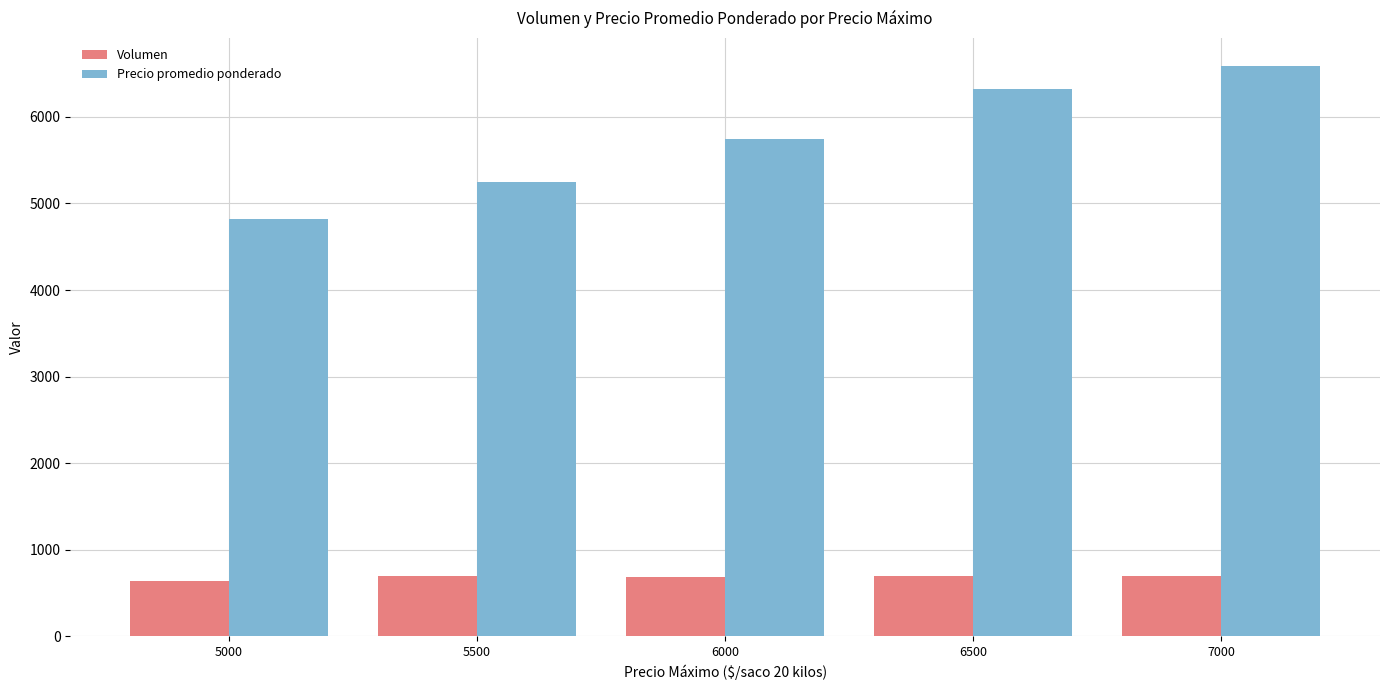

True or false: Volumen has a value of 640 at 5000.

True